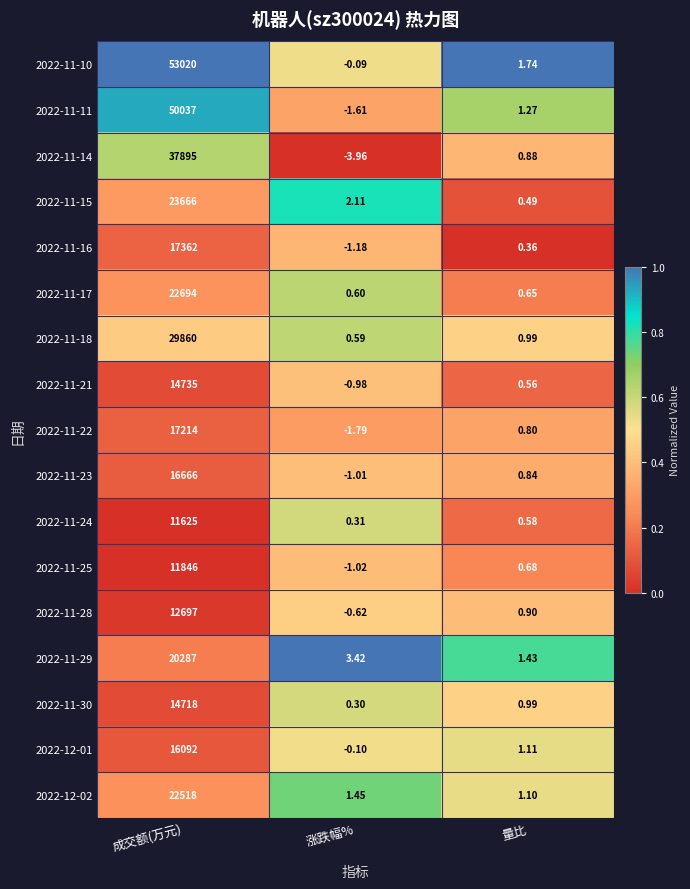

At which label is 2022-11-28 closest to 6348?

量比